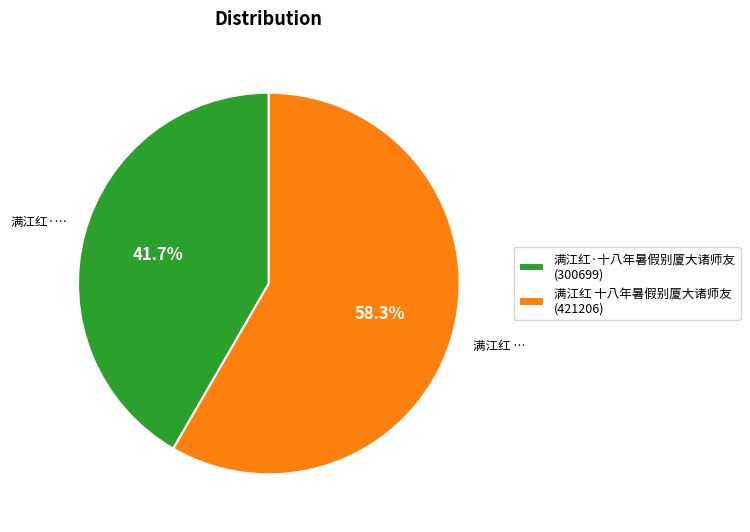

How many slices are in this pie chart?

2